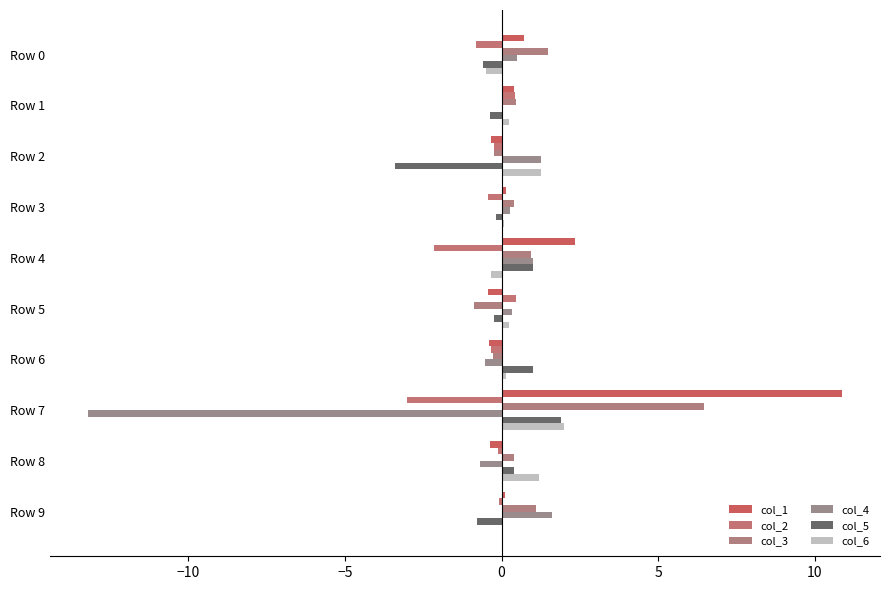

How many data points in col_5 are above 0?

4